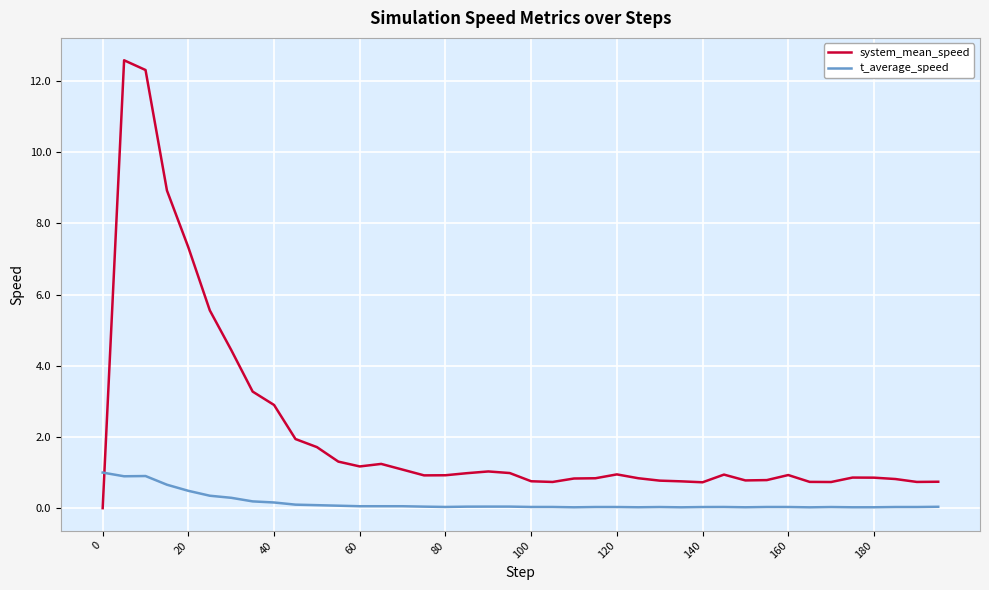

Which series ends up on top after the final intersection of system_mean_speed and t_average_speed?

system_mean_speed